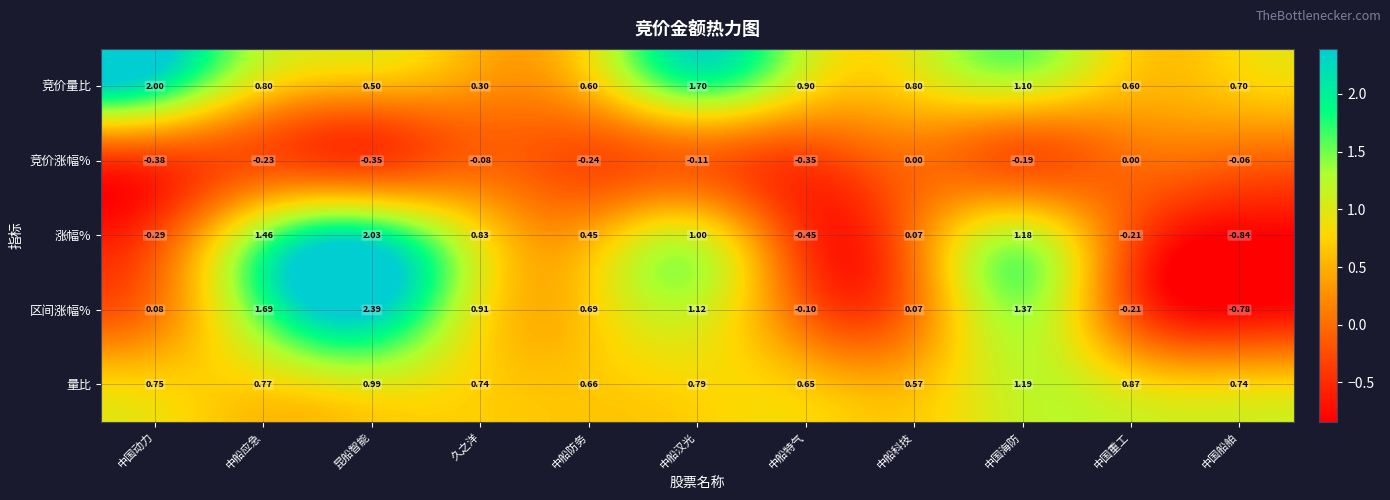

Which series has the widest spread of values?

区间涨幅%